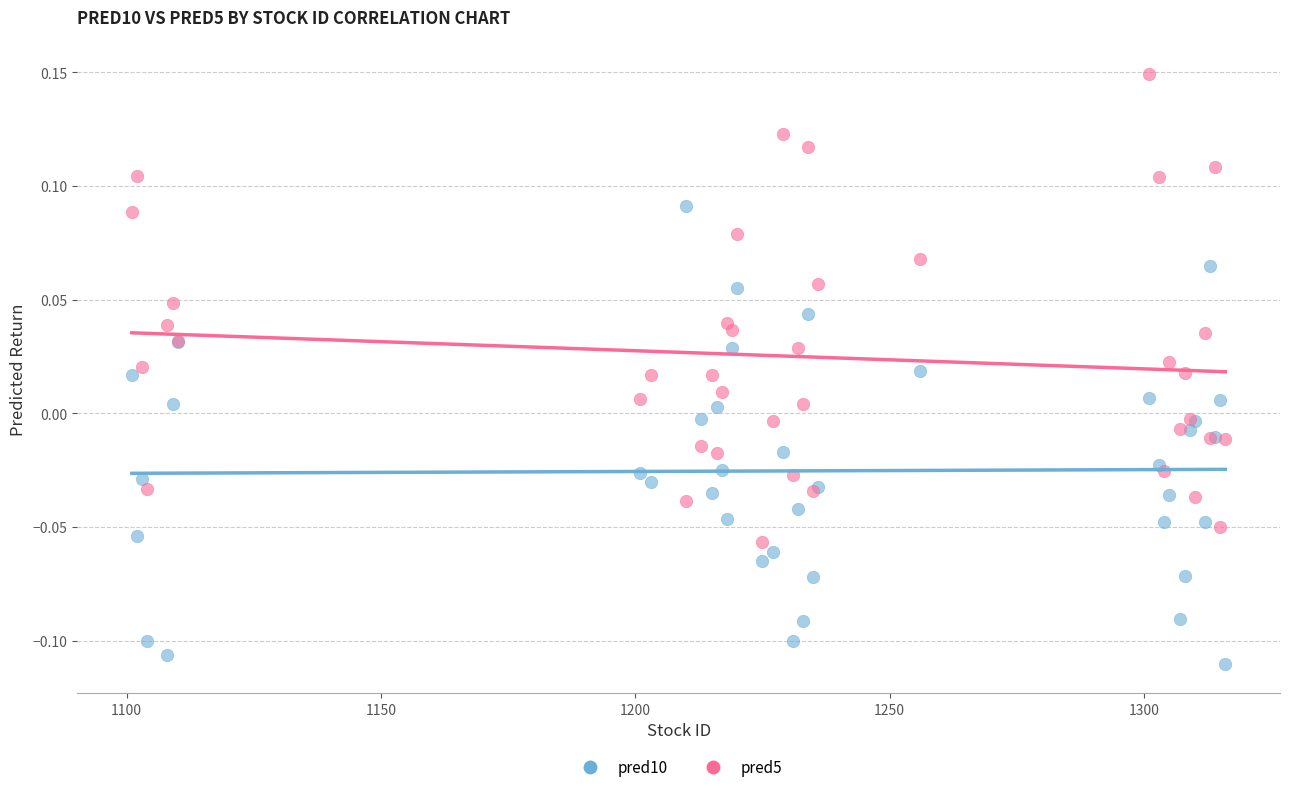

Which series contains the lowest Y value?

pred10